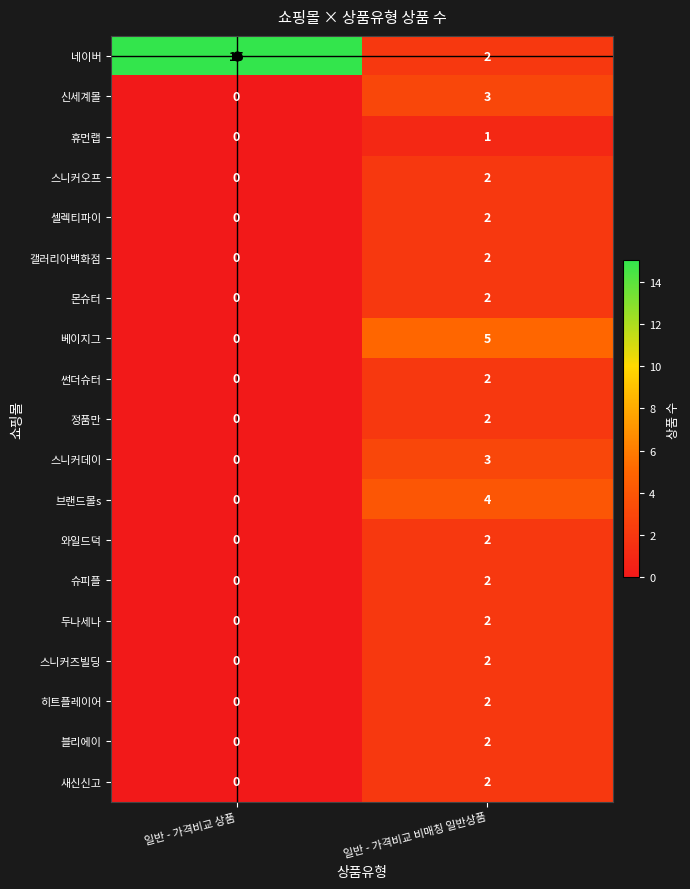

At which category is the sum across all series the highest?

일반 - 가격비교 비매칭 일반상품